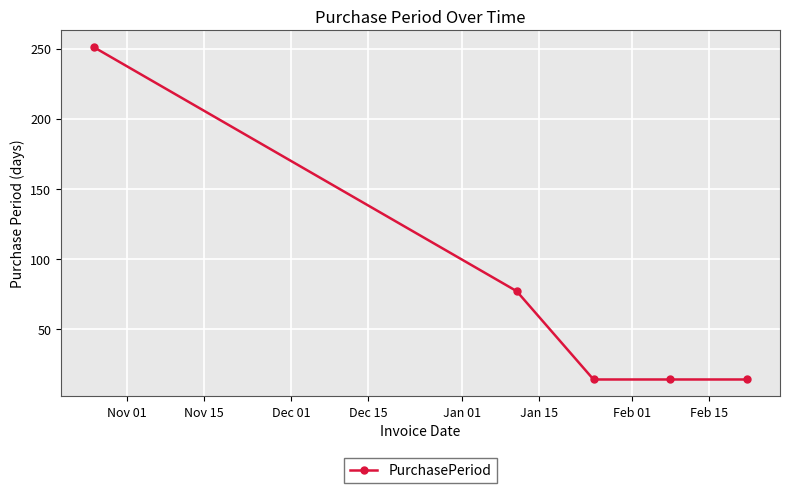

Reading left to right, what are all the values shown in this chart?

251	77	14	14	14